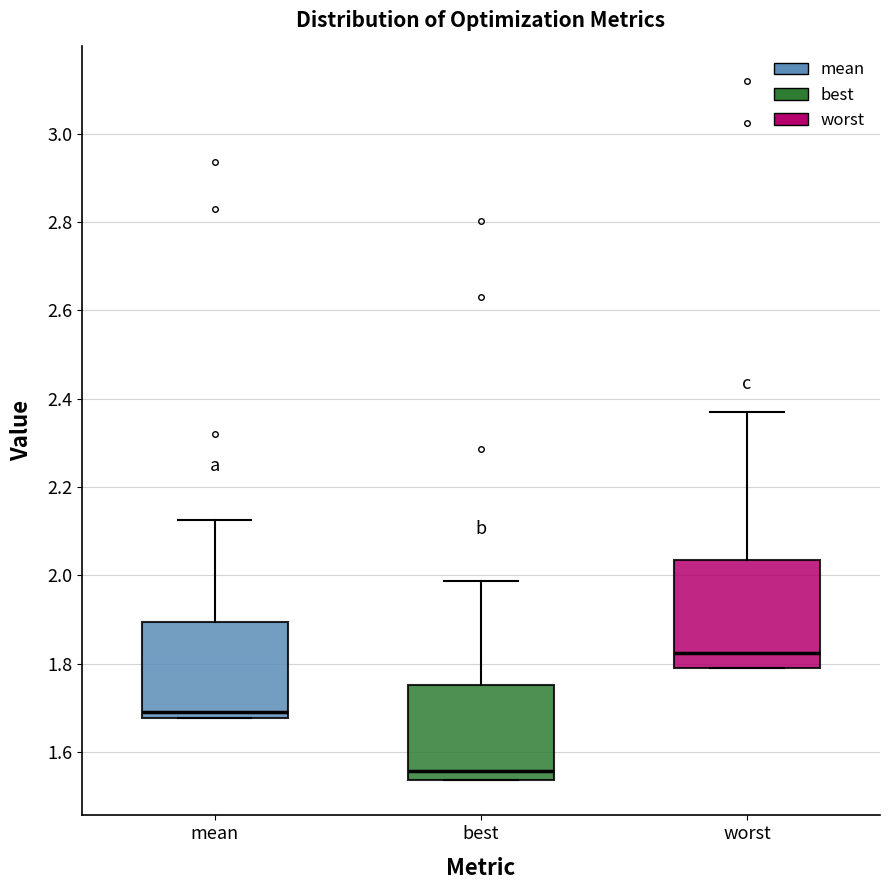

Reading left to right, transcribe this box plot: for each box, give where its median line is, the range the box spans, and where its two whiskers end, as read against the y-axis. The values are not printed on the chart, so give them approximately, as read against the axis.

mean: median 1.70, box 1.68 to 1.90, whiskers 1.68 to 2.12
best: median 1.56, box 1.54 to 1.76, whiskers 1.54 to 1.98
worst: median 1.82, box 1.80 to 2.04, whiskers 1.78 to 2.36